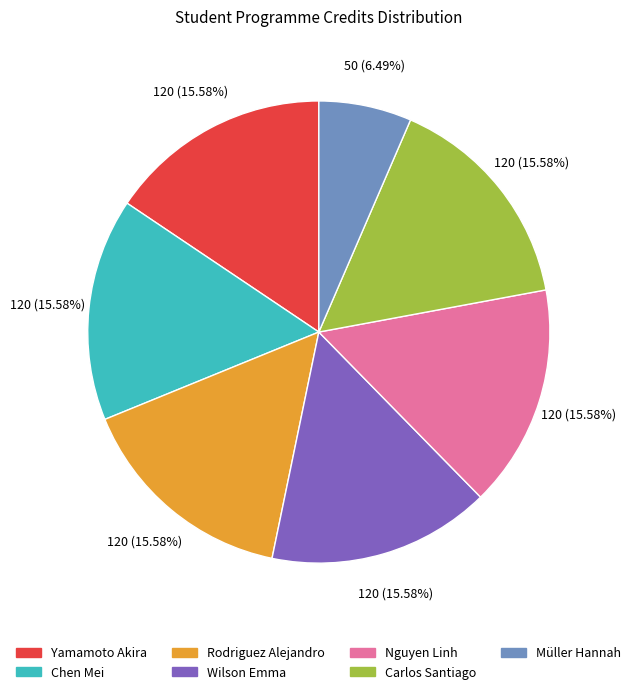

The Rodriguez Alejandro slice represents 16% of the pie. True or false?

True